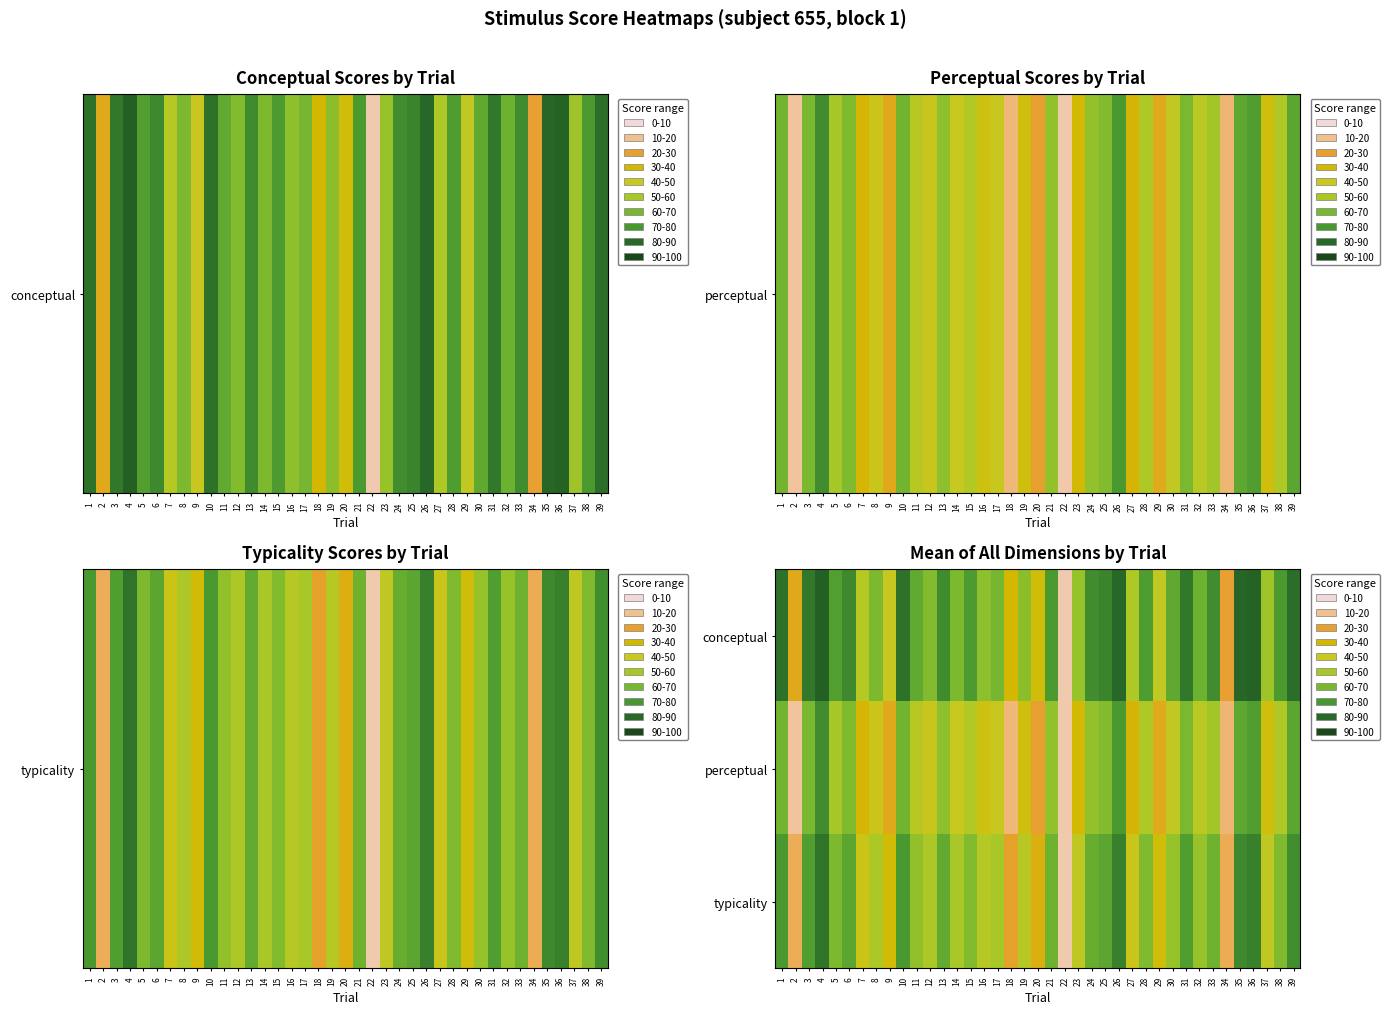

What is the maximum value shown in the chart?

91.3